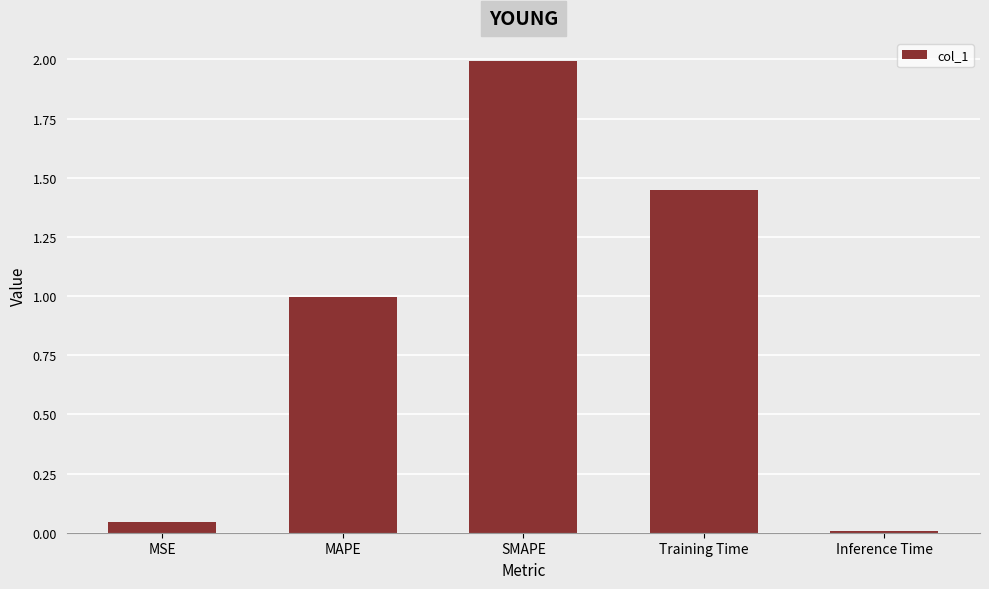

What is the ratio of the value at Training Time to the value at SMAPE?

0.7